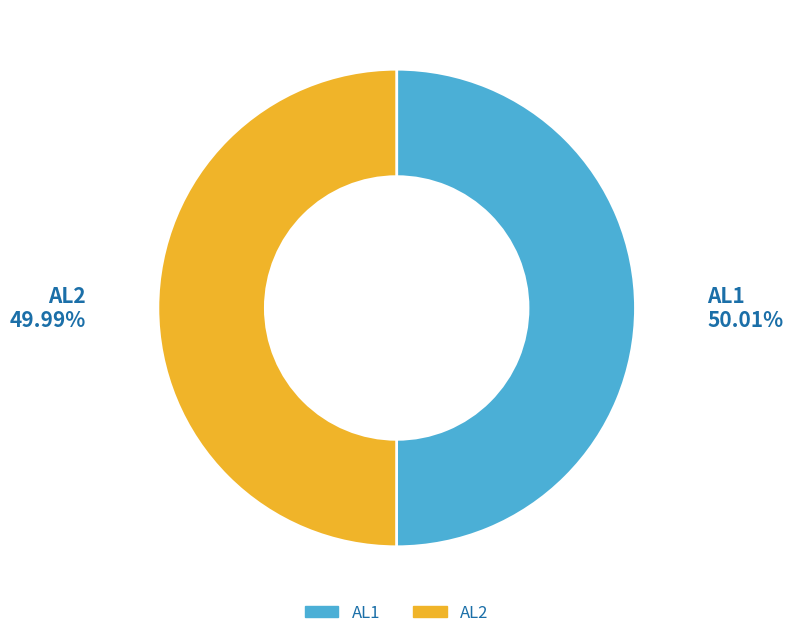

Do AL2 and AL1 together represent more than half of the pie?

Yes